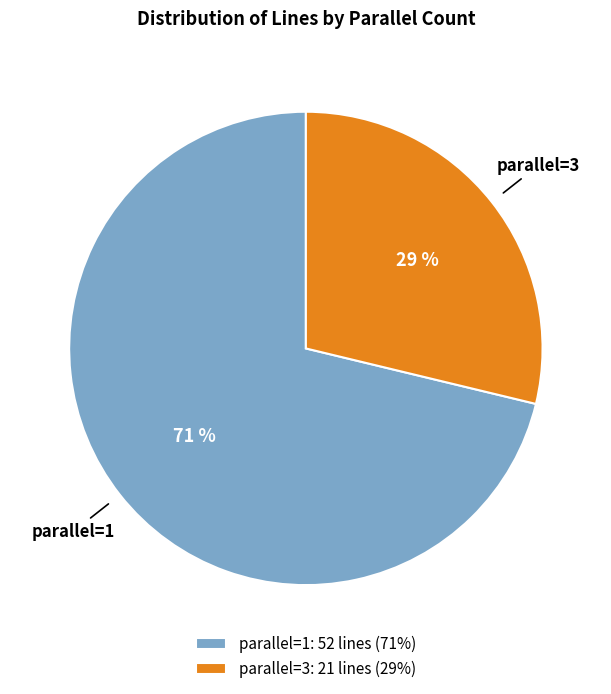

Between parallel=1 and parallel=3, which is larger?

parallel=1